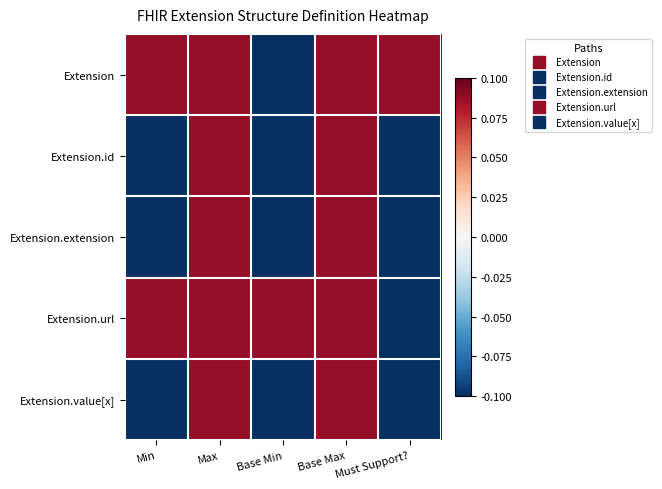

At which category does the chart reach its minimum across all series?

Base Min